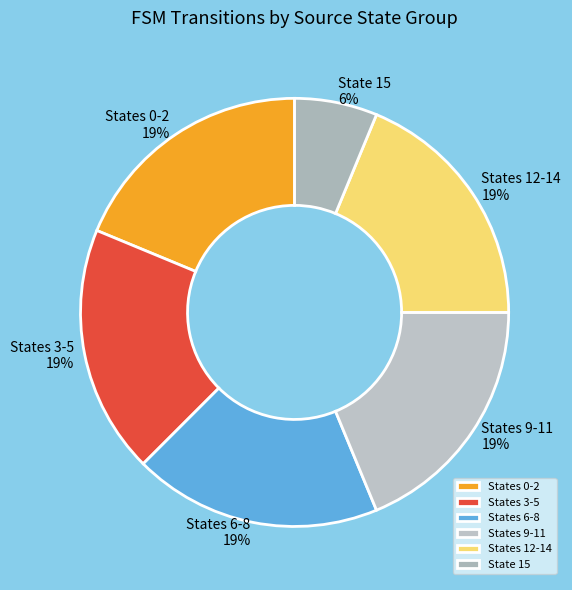

What is the ratio of the value at State 15 to the value at States 12-14?

0.3